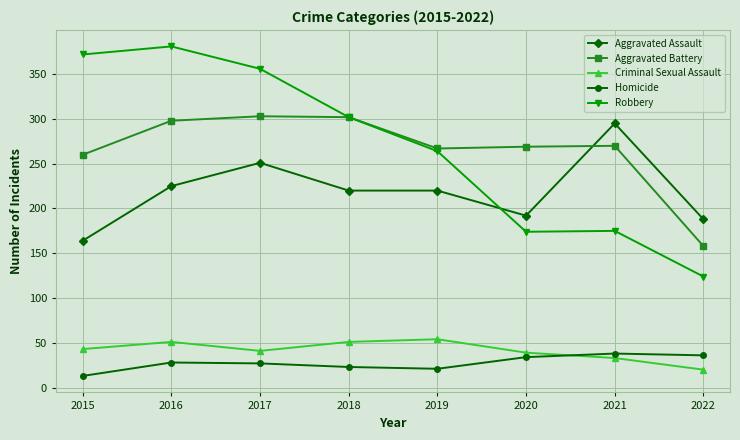

What is the maximum value shown in the chart?

381